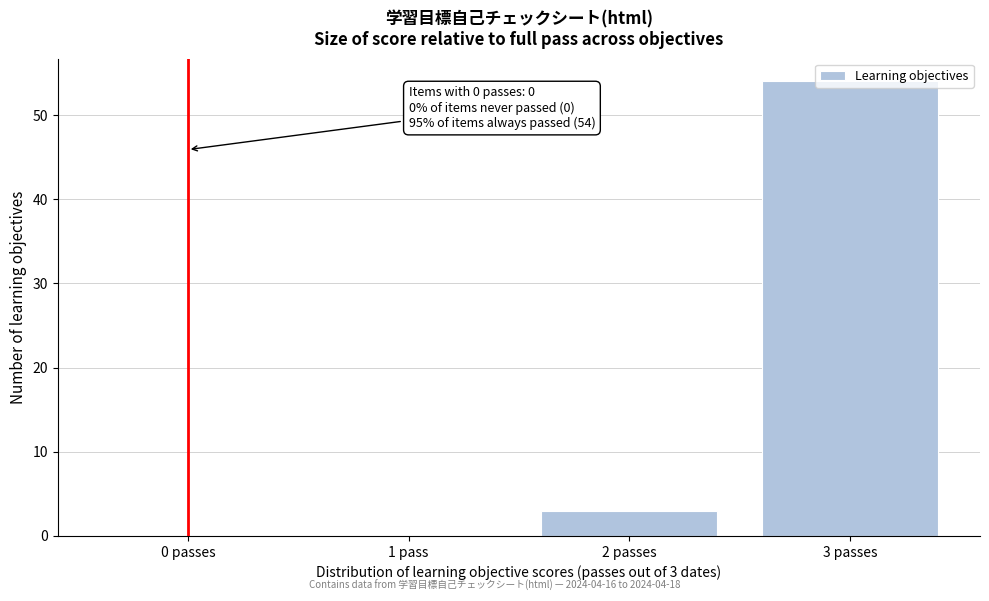

What is the sum of all values?

57